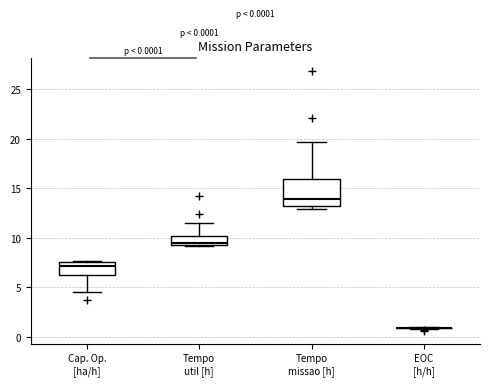

Which box is the tallest, from its lower edge to its upper edge?

Tempo missao [h]